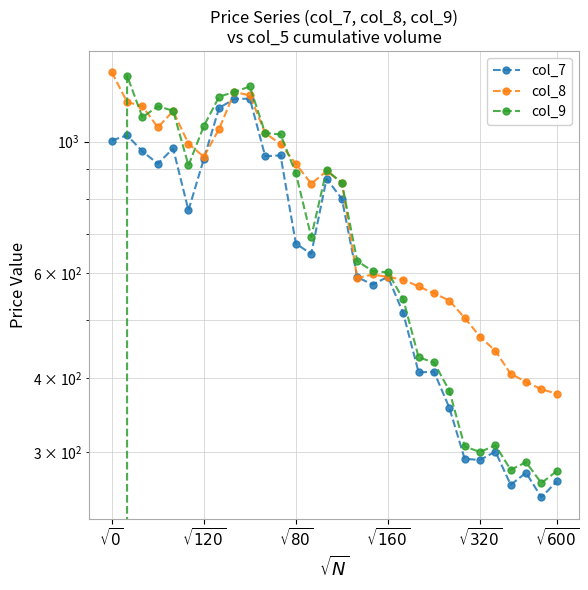

How many data points in col_8 are less than 853?

15